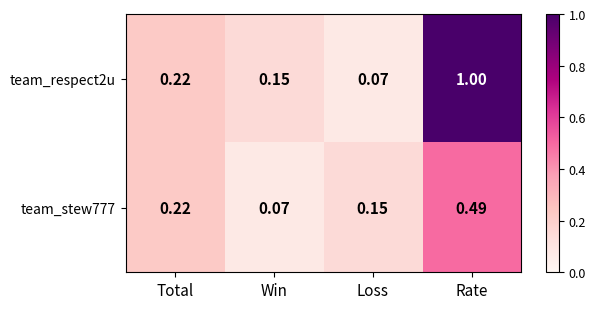

List the labels in order of team_stew777 value, smallest first.

Win, Loss, Total, Rate